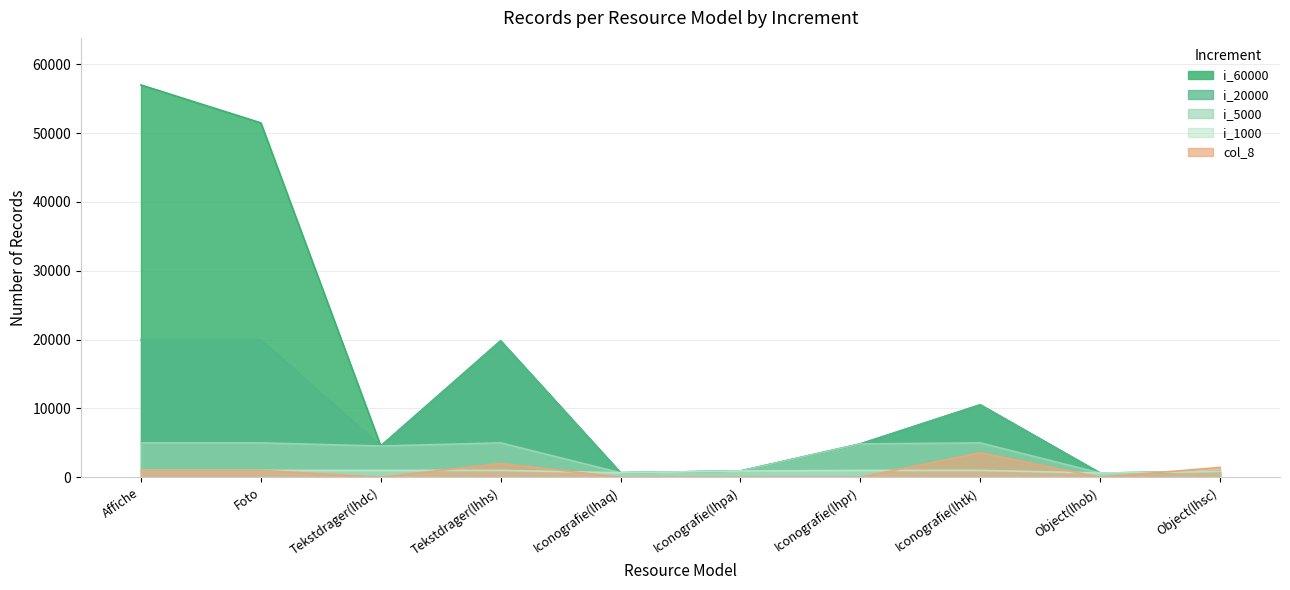

What are all the series names shown in the legend?

i_60000, i_20000, i_5000, i_1000, col_8